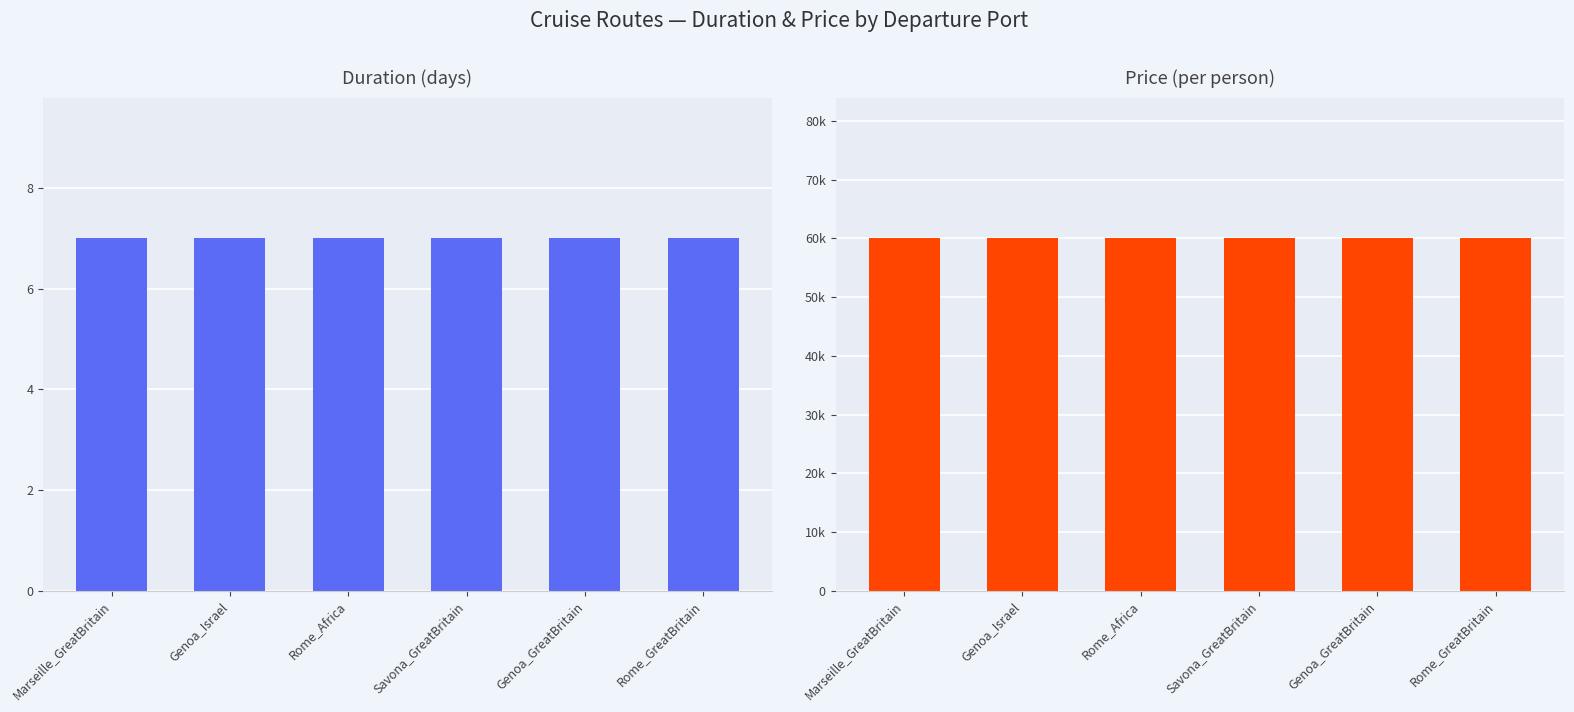

Which series has the largest range (max minus min)?

Duration (days)